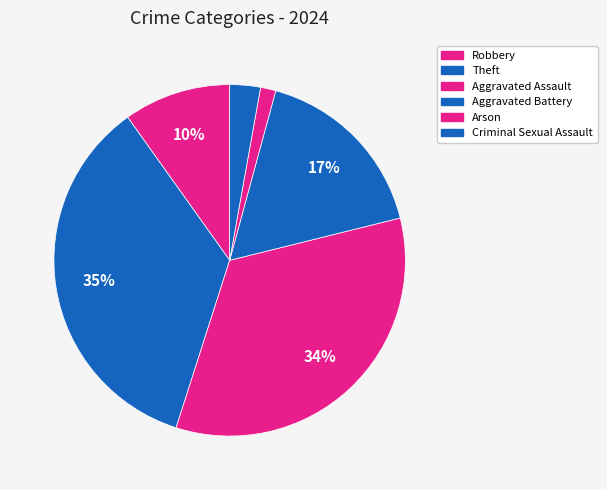

Is it true that Robbery is 10% of the pie?

True